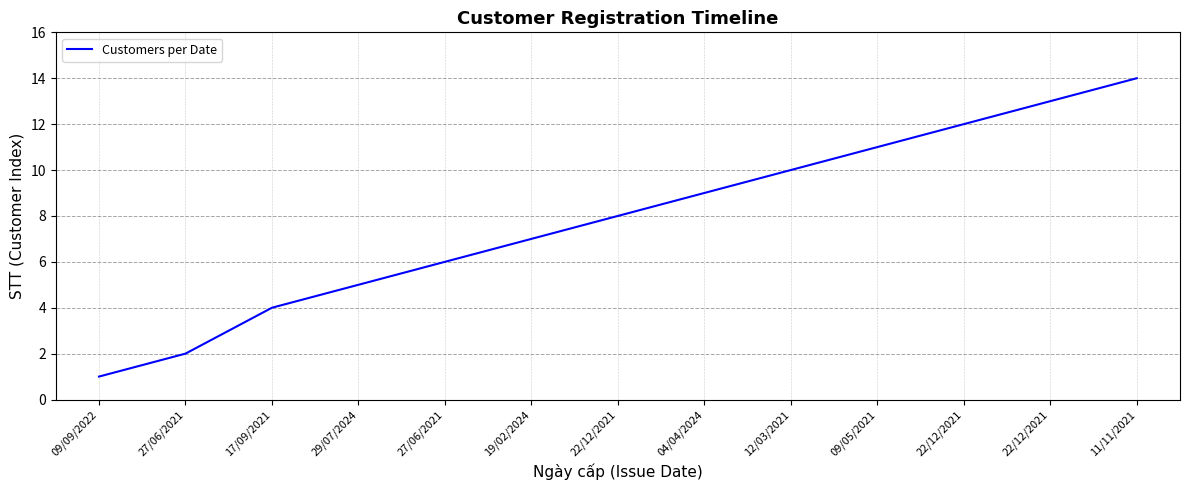

What is the change in value from 09/05/2021 to 22/12/2021?

+2